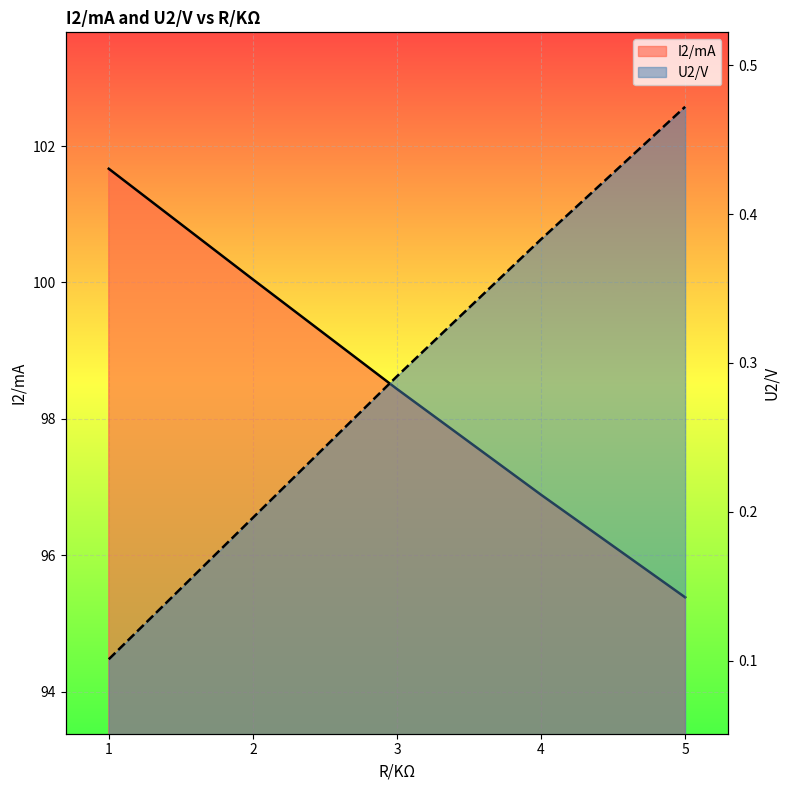

Reading left to right, what are all the values shown in this chart?

I2/mA: 1=101.7	2=100.0	3=98.4	4=96.9	5=95.4
U2/V: 1=0.1	2=0.2	3=0.3	4=0.4	5=0.5